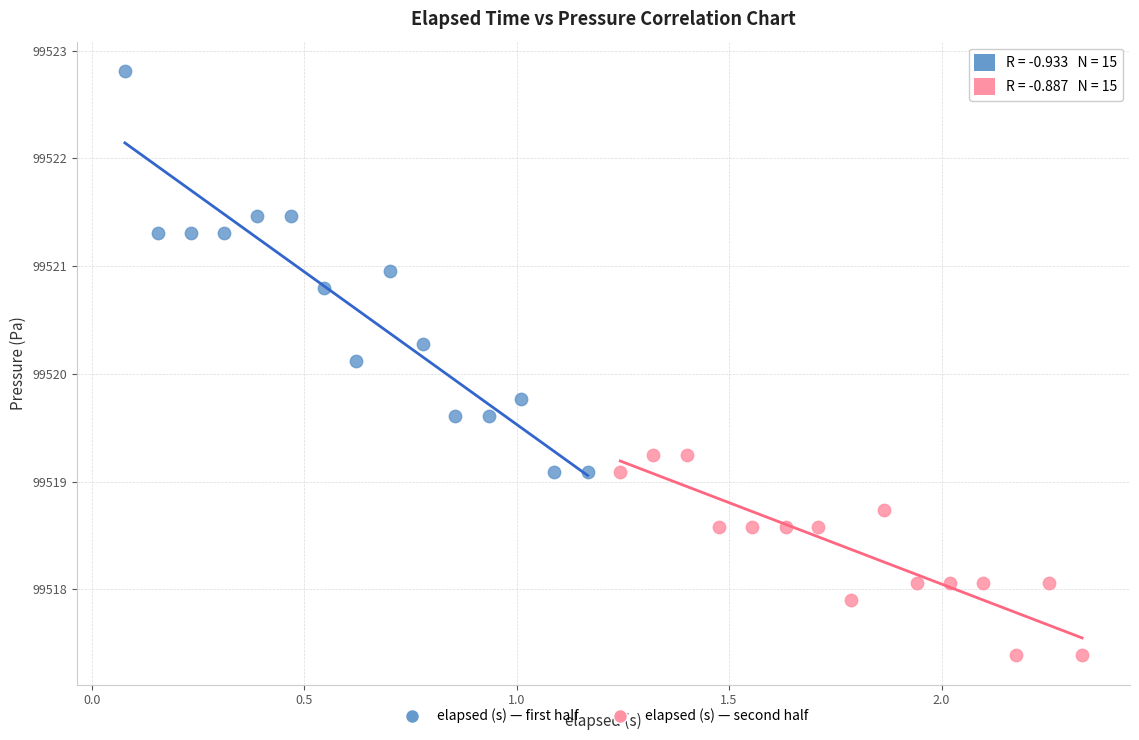

Which series has the widest spread of Y values?

elapsed (s) — first half